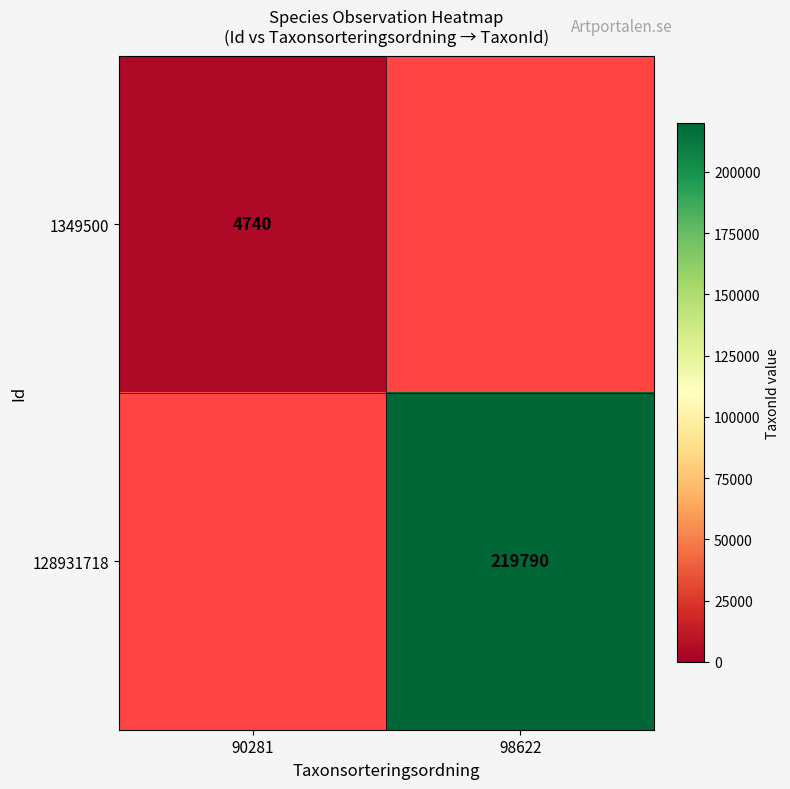

The 128931718 series shows 121729 at 98622. True or false?

False